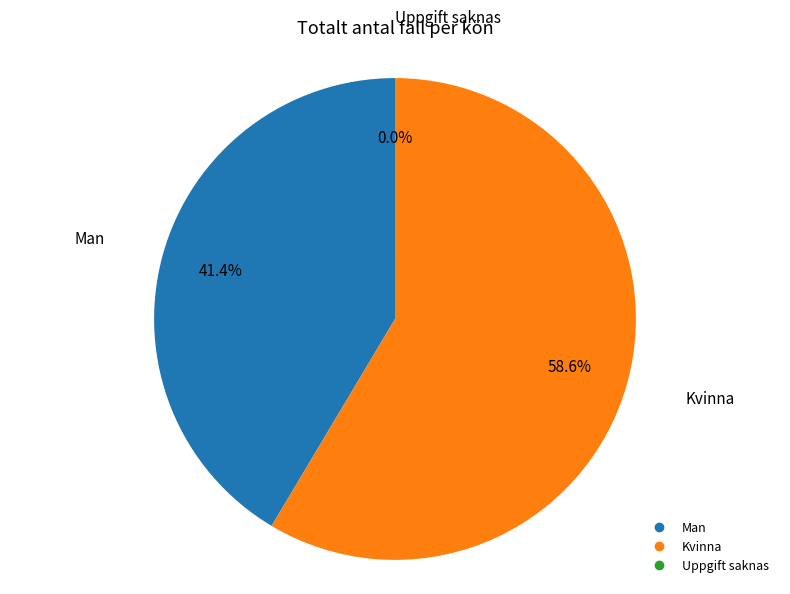

Which category has the biggest portion of the pie?

Kvinna